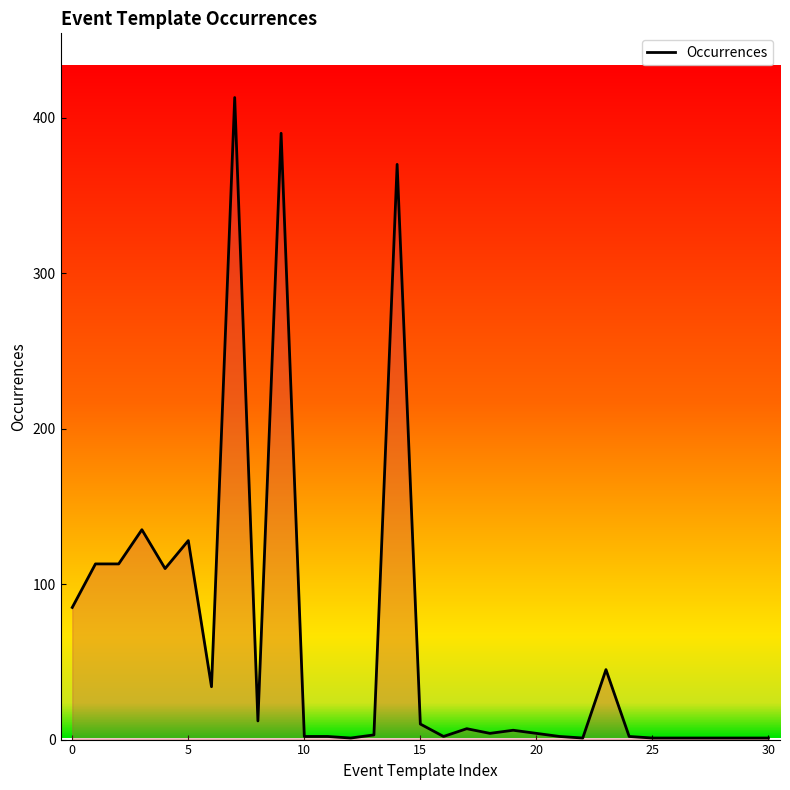

What is the difference between the maximum and minimum values?

412